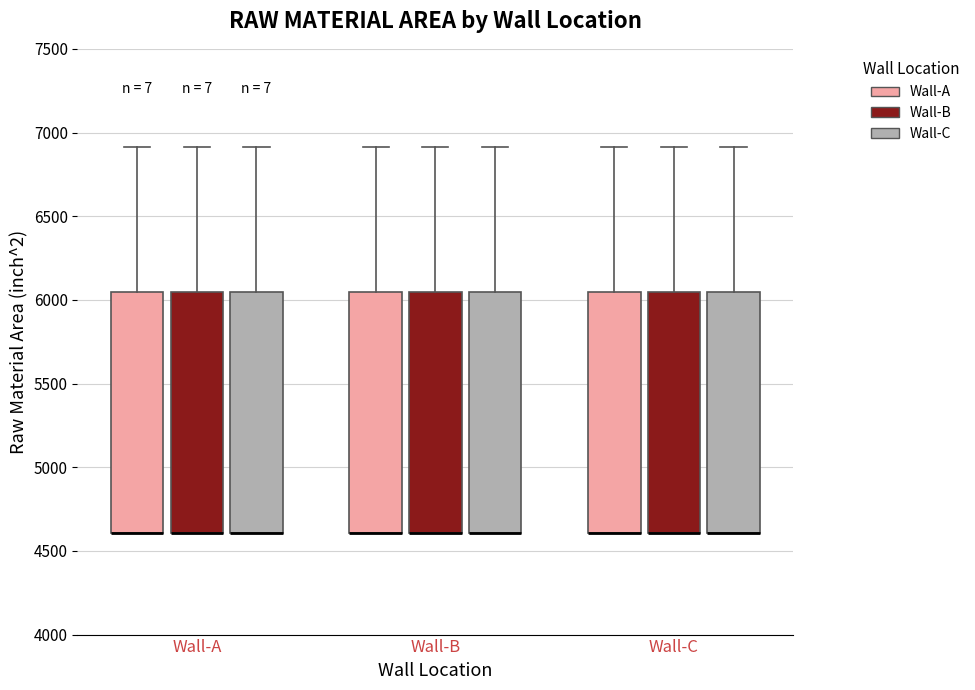

Reading left to right, transcribe this box plot: for each box, give where its median line is, the range the box spans, and where its two whiskers end, as read against the y-axis. The values are not printed on the chart, so give them approximately, as read against the axis.

Wall-A (Wall-A): median 4600 (drawn on the box's lower edge), box 4600 to 6050, whiskers 4600 to 6900
Wall-A (Wall-B): median 4600 (drawn on the box's lower edge), box 4600 to 6050, whiskers 4600 to 6900
Wall-A (Wall-C): median 4600 (drawn on the box's lower edge), box 4600 to 6050, whiskers 4600 to 6900
Wall-B (Wall-A): median 4600 (drawn on the box's lower edge), box 4600 to 6050, whiskers 4600 to 6900
Wall-B (Wall-B): median 4600 (drawn on the box's lower edge), box 4600 to 6050, whiskers 4600 to 6900
Wall-B (Wall-C): median 4600 (drawn on the box's lower edge), box 4600 to 6050, whiskers 4600 to 6900
Wall-C (Wall-A): median 4600 (drawn on the box's lower edge), box 4600 to 6050, whiskers 4600 to 6900
Wall-C (Wall-B): median 4600 (drawn on the box's lower edge), box 4600 to 6050, whiskers 4600 to 6900
Wall-C (Wall-C): median 4600 (drawn on the box's lower edge), box 4600 to 6050, whiskers 4600 to 6900